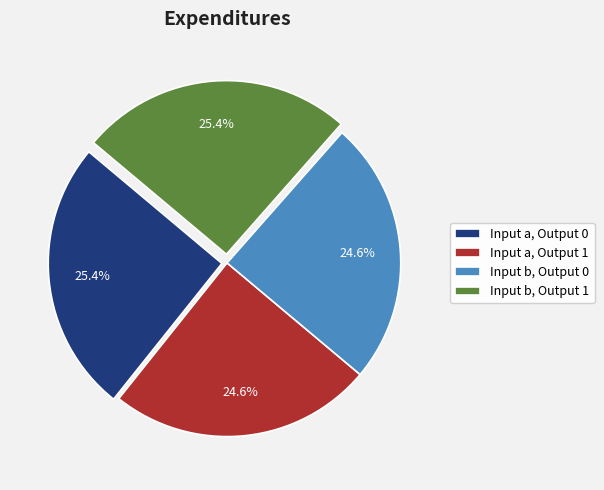

Approximately how many times larger is the value at Input a, Output 0 compared to Input a, Output 1?

1.0